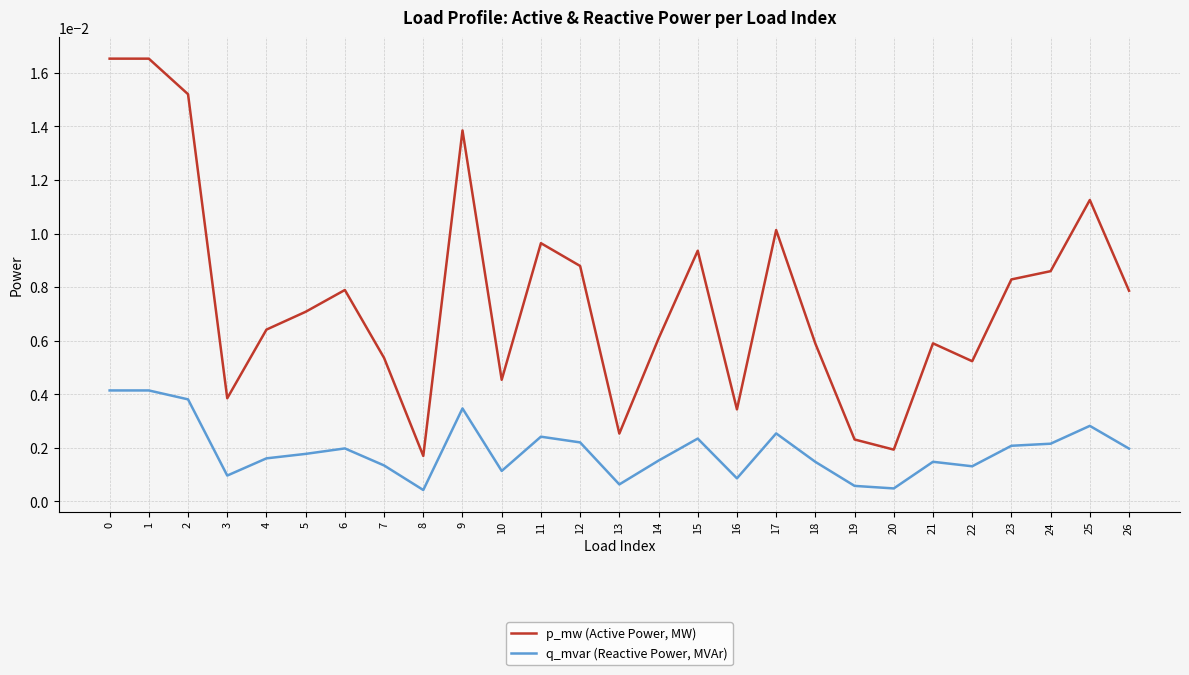

True or false: p_mw (Active Power, MW) and q_mvar (Reactive Power, MVAr) cross at least once.

False